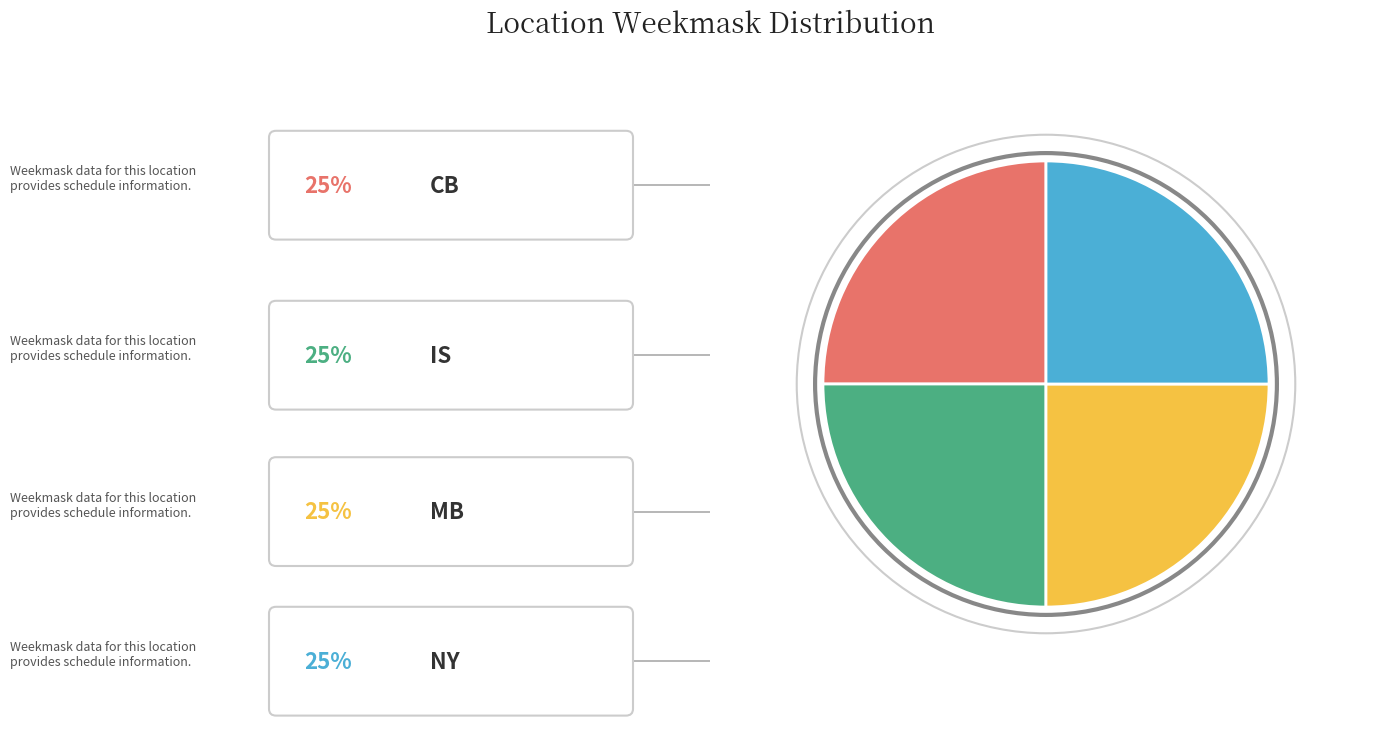

Is there a majority slice in this chart?

No